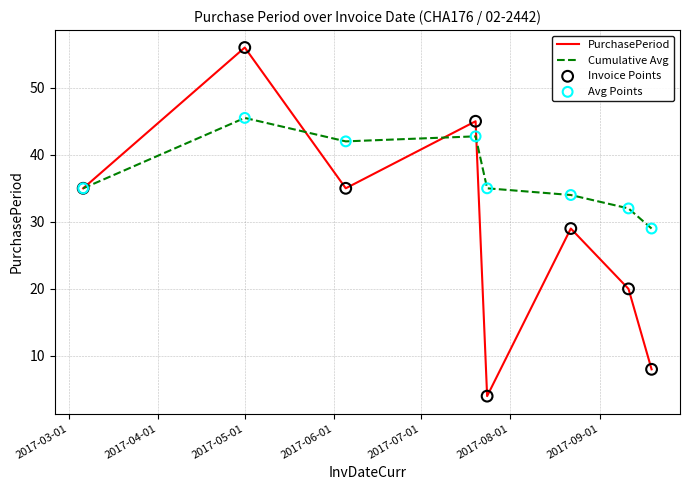

Rank the series by their maximum value, from highest to lowest.

PurchasePeriod, Cumulative Avg